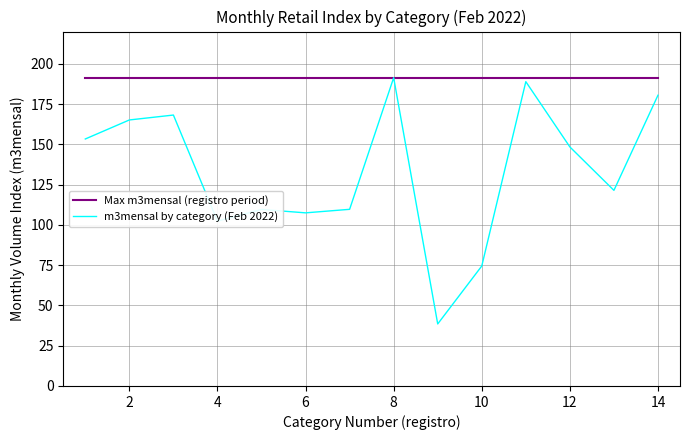

What is the minimum value for Max m3mensal (registro period)?

191.4